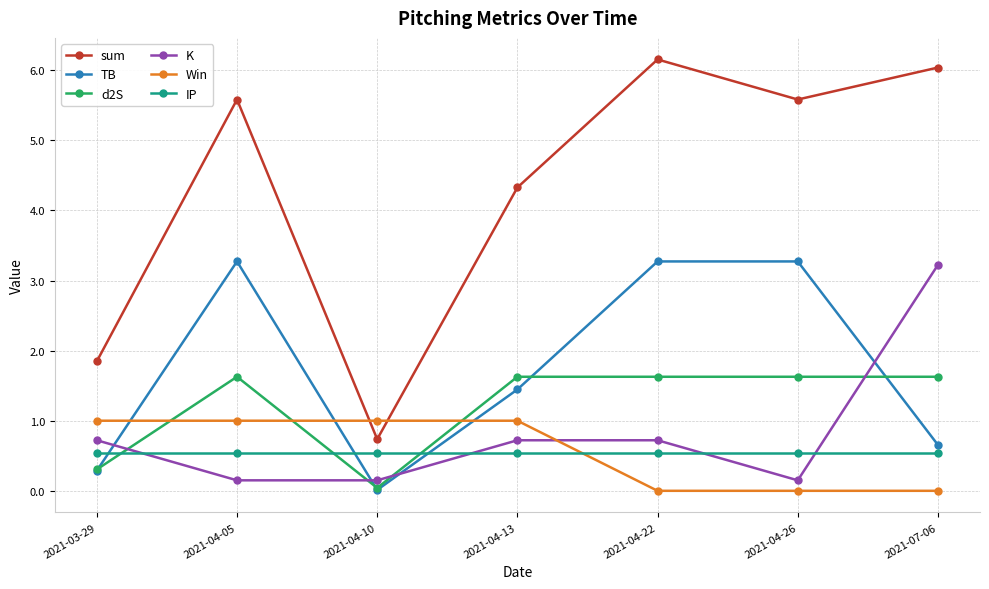

True or false: K and sum cross at least once.

False